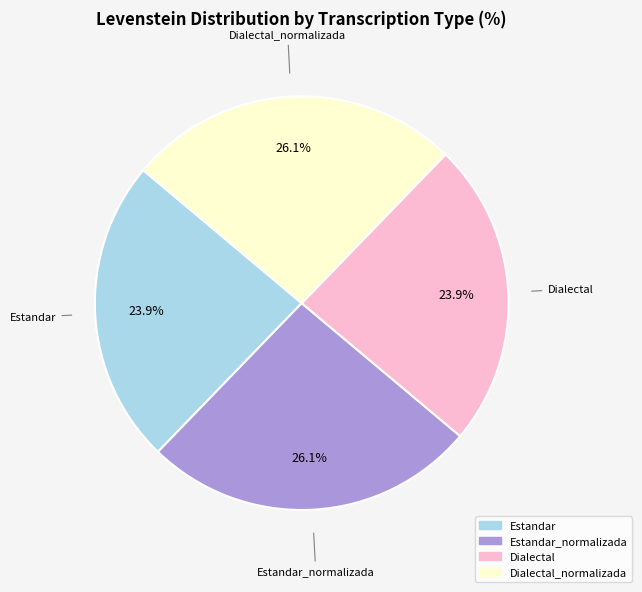

Does any single category account for the majority?

No